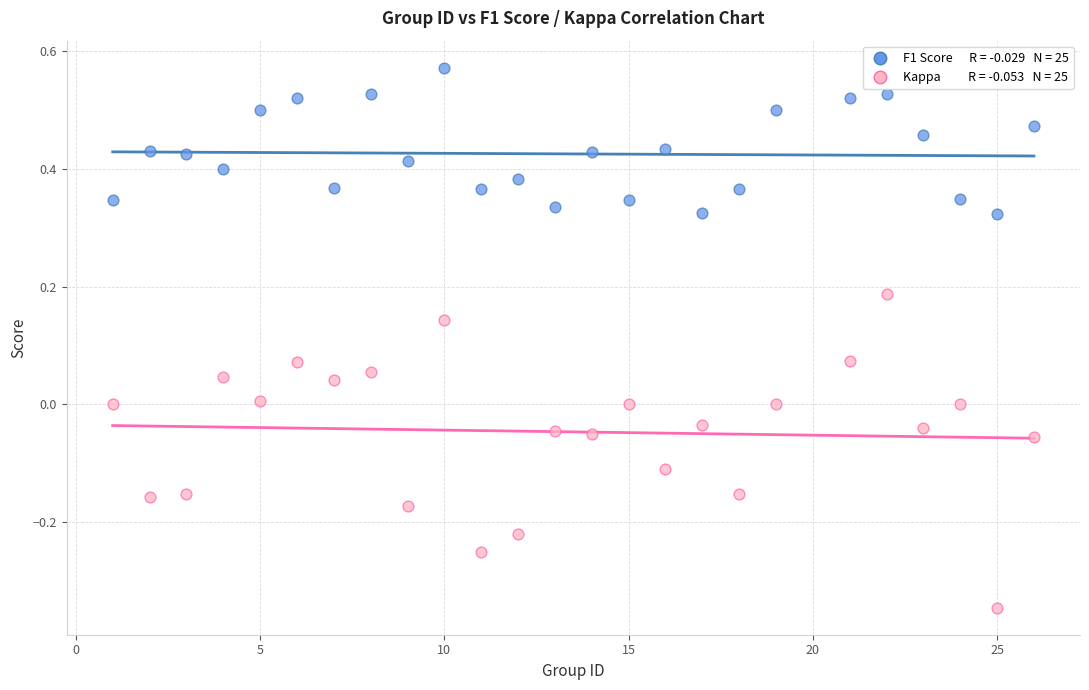

Across all data points, what is the range of Y values (max minus min)?

0.9